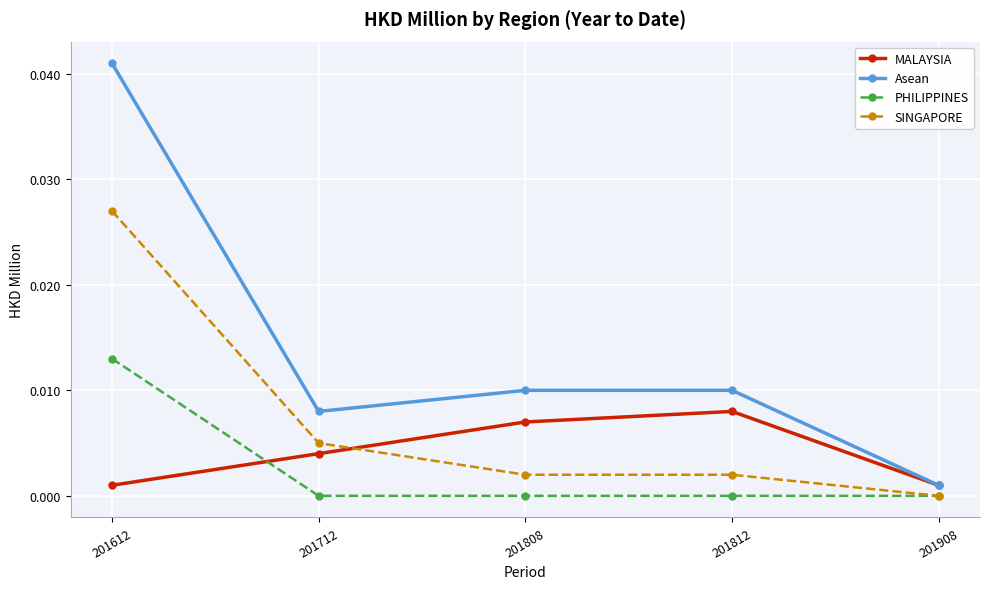

How many data points does each series have?

5